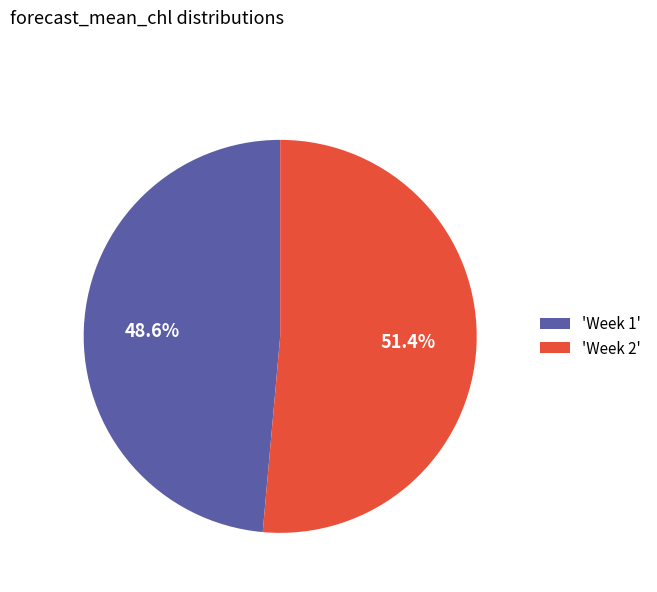

To the nearest percent, what is the difference between the largest and smallest slice percentages?

3%